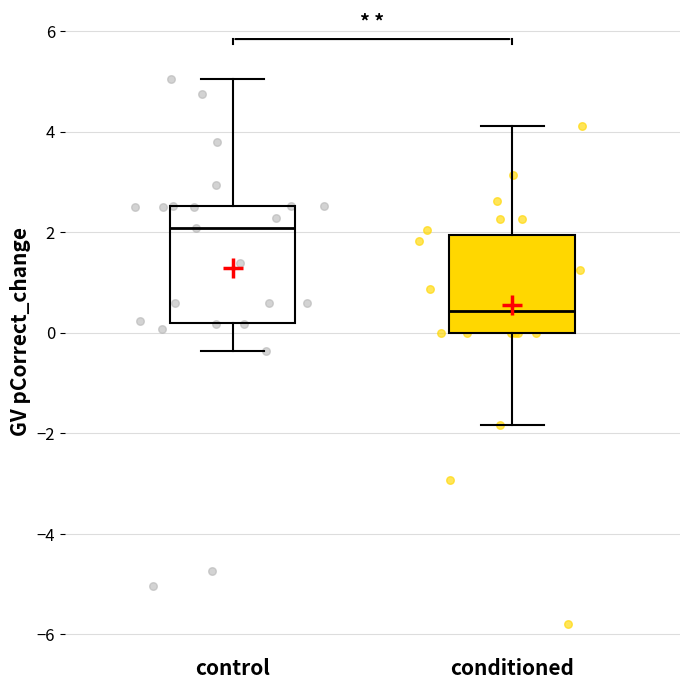

Comparing the boxes themselves (not the whiskers), which one is the tallest?

control